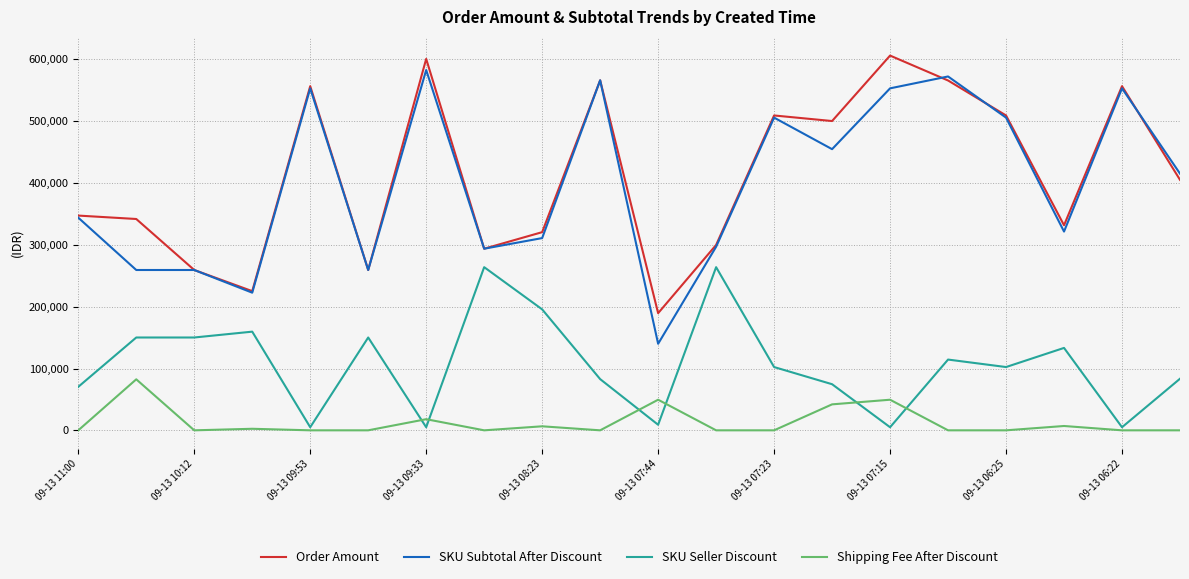

What is the average value of the SKU Subtotal After Discount series?

398506